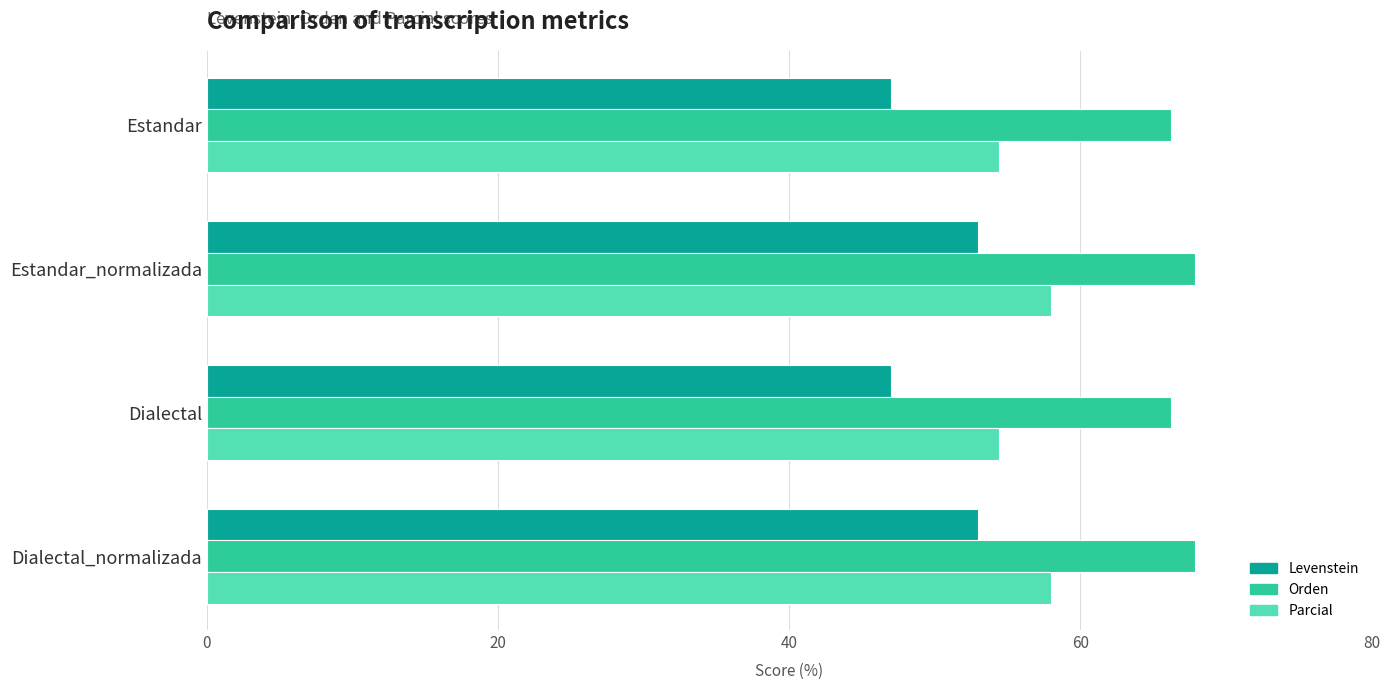

What is the sum of all Orden values?

268.3